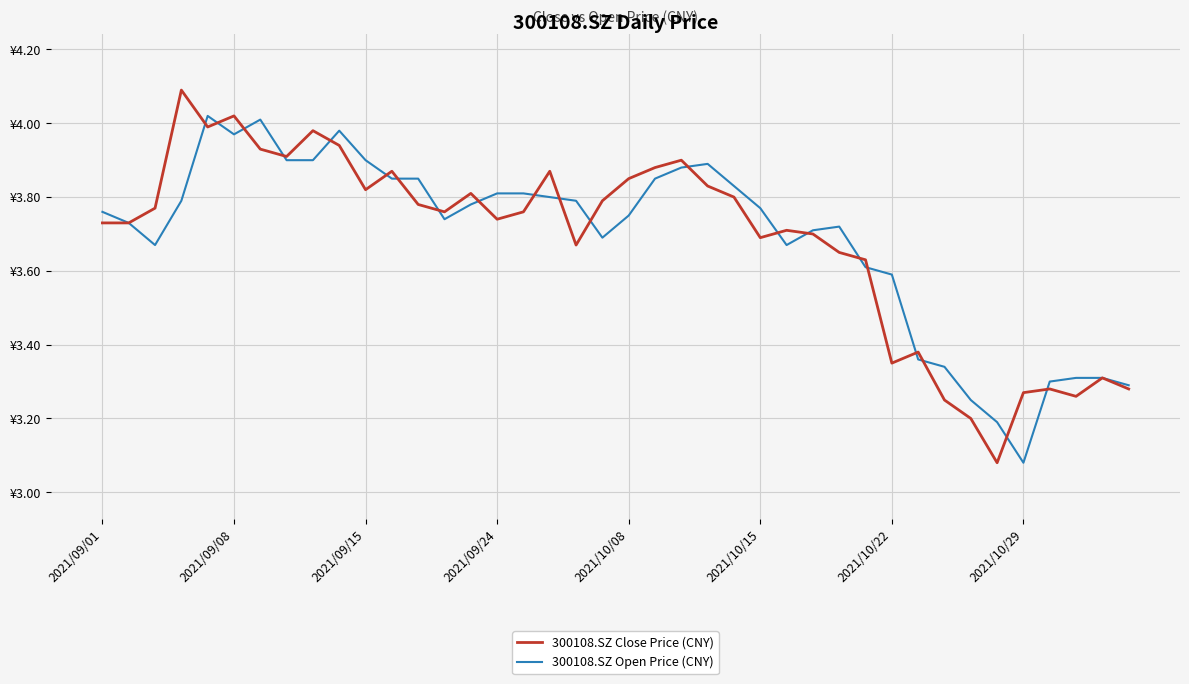

List the series in order of their peak value, highest first.

300108.SZ Close Price (CNY), 300108.SZ Open Price (CNY)